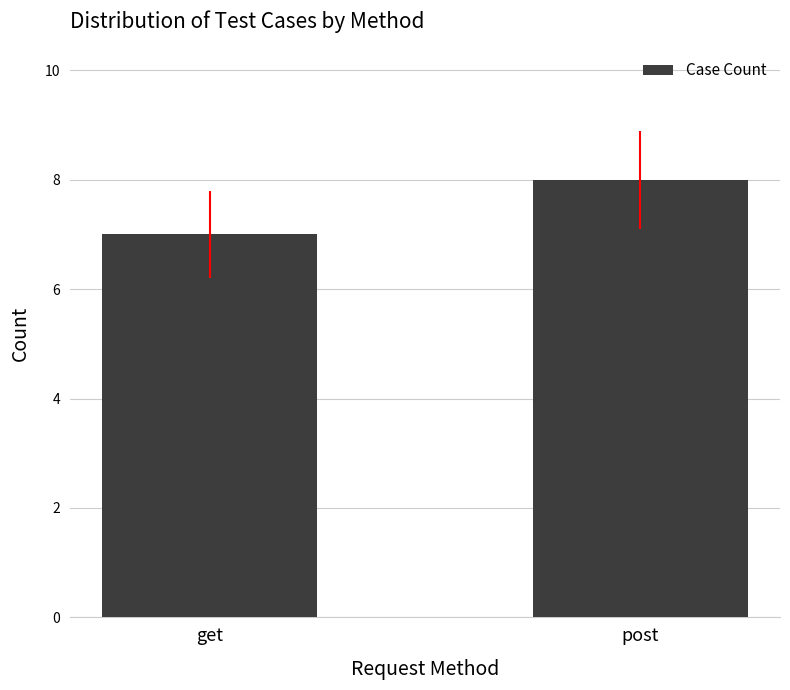

How many bars are there in total?

2